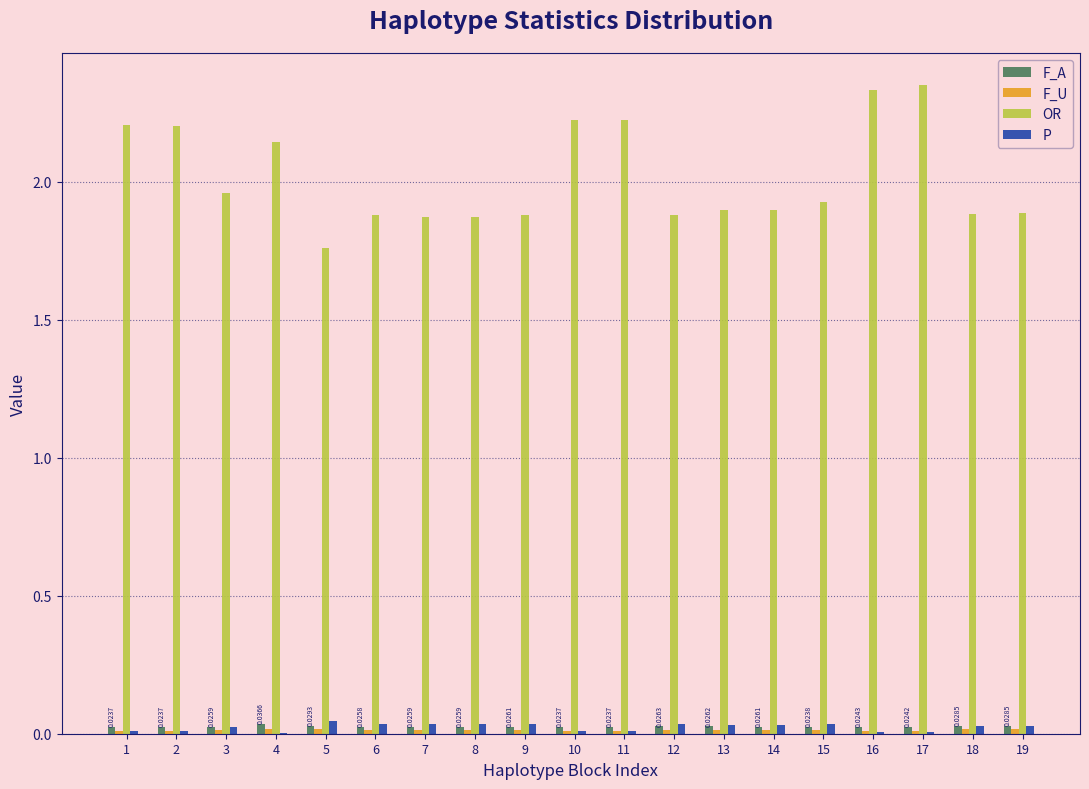

Between 2 and 12, which series saw the biggest shift?

OR